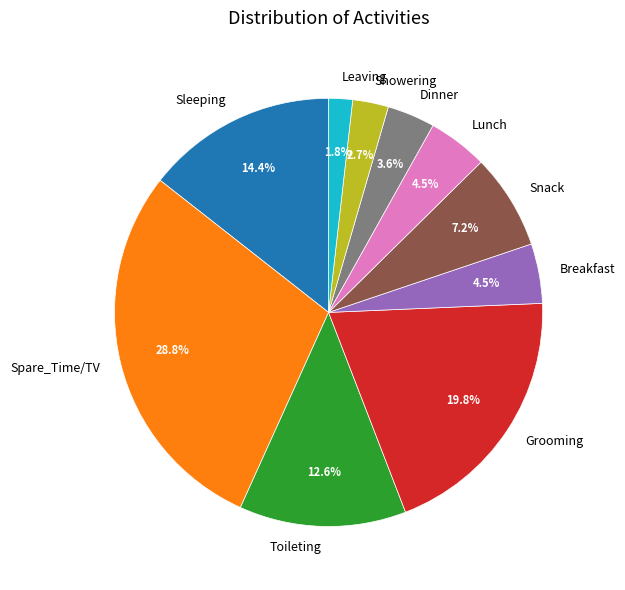

What is the smallest slice in the pie chart?

Leaving